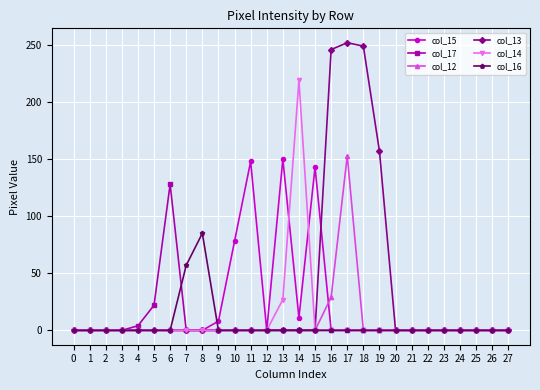

The col_17 series shows -61 at 13. True or false?

False